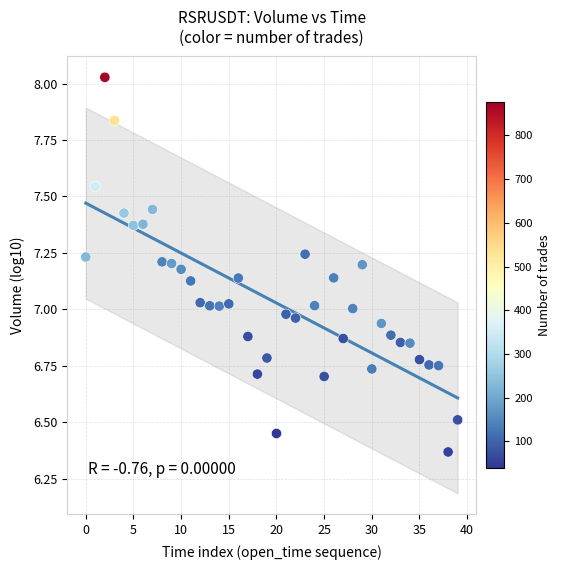

What is the range of Y values (max minus min)?

1.7